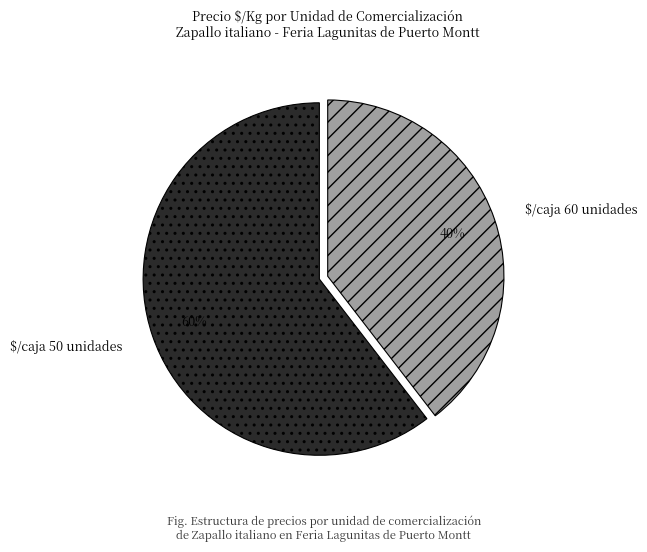

To the nearest percent, what is the average slice percentage?

50%